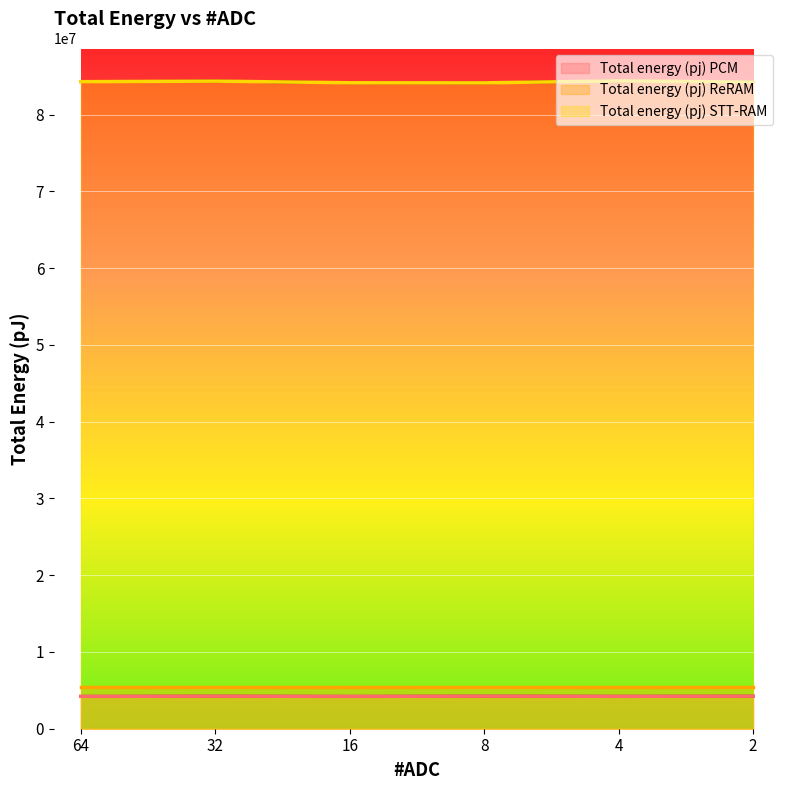

What is the value of the Total energy (pj) STT-RAM point at the 3rd from the left?

84141656